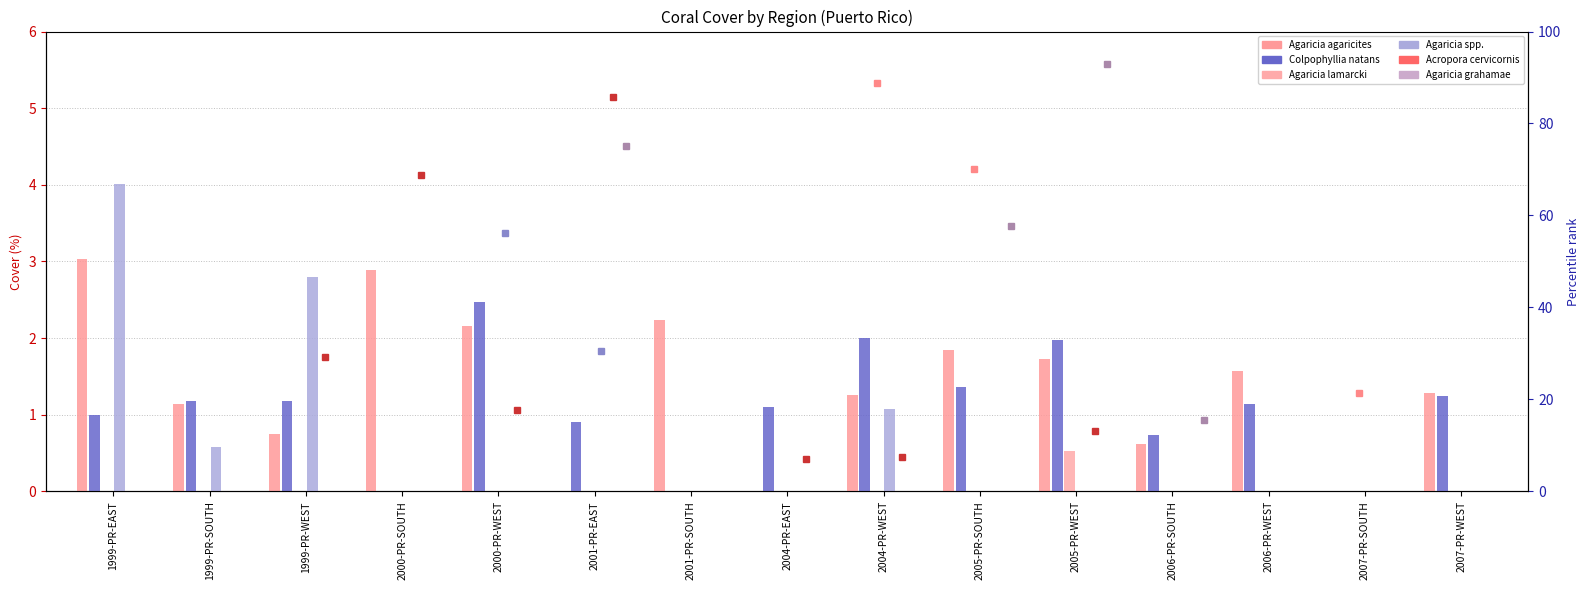

What is the label of the 7th bar from the left?

2001-PR-SOUTH